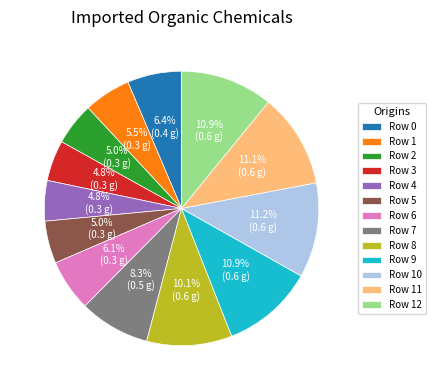

What percentage do Row 2 and Row 3 together represent?

9.8%